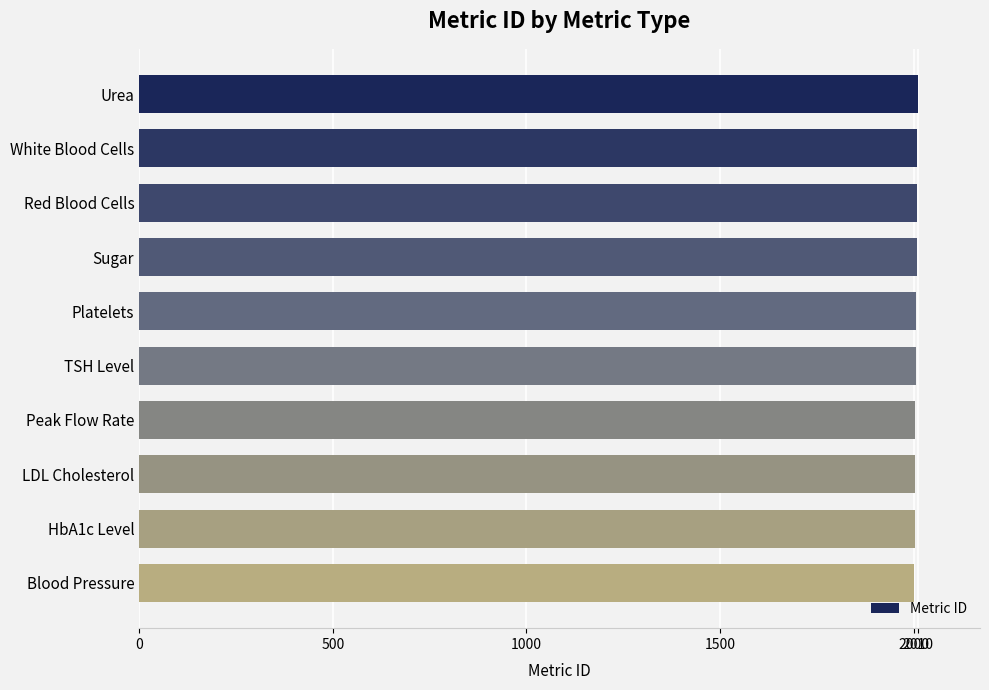

What is the minimum value shown in the chart?

2001